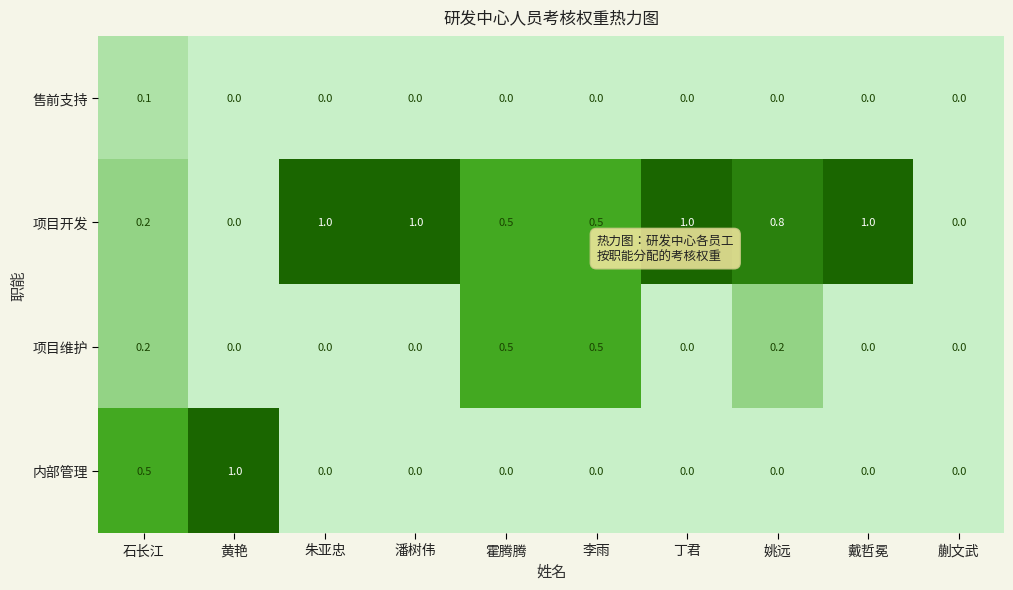

What is the total value across all series at 黄艳?

1.0